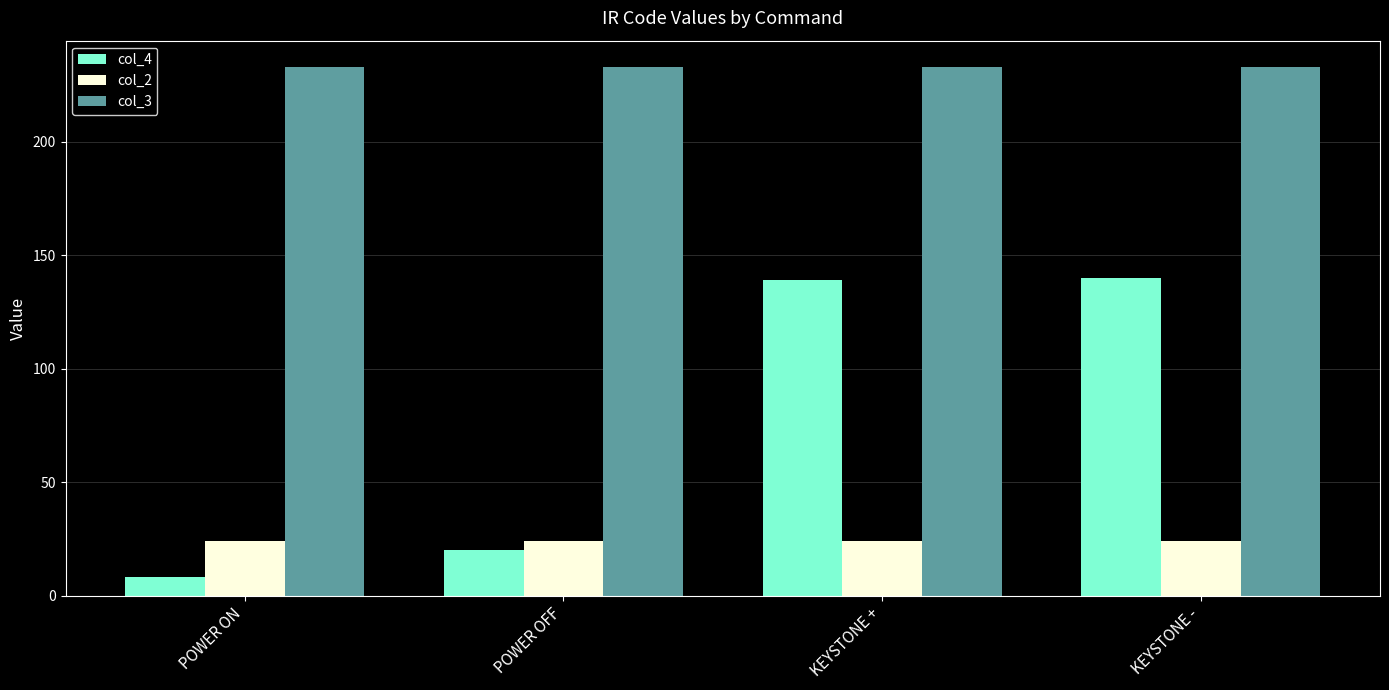

Reading left to right, transcribe all the data shown in this chart.

col_4: 8	20	139	140
col_2: 24	24	24	24
col_3: 233	233	233	233